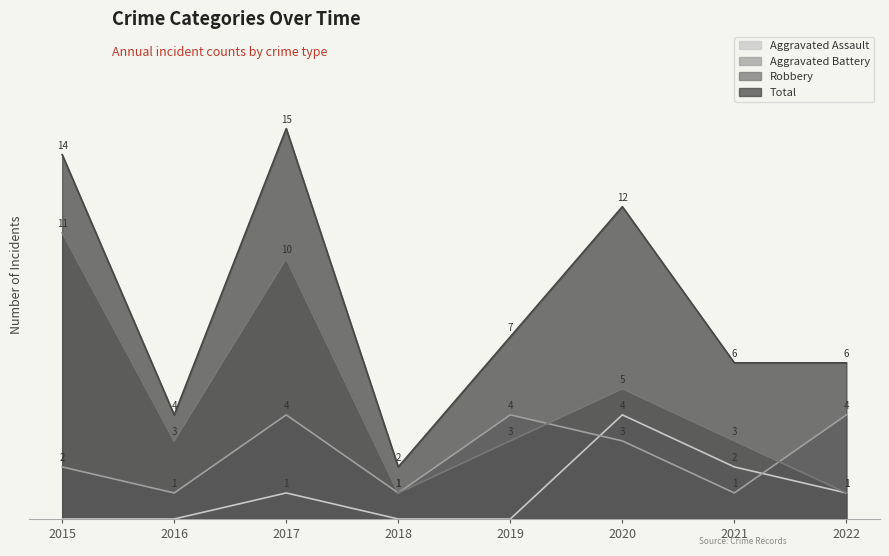

Which series ends up on top after the final intersection of Robbery and Aggravated Battery?

Aggravated Battery